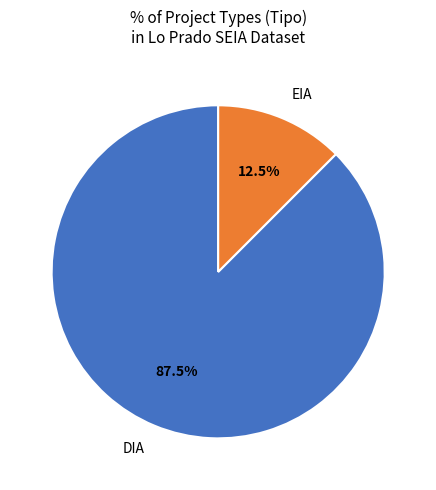

Combined, what portion of the pie is DIA and EIA?

100.0%